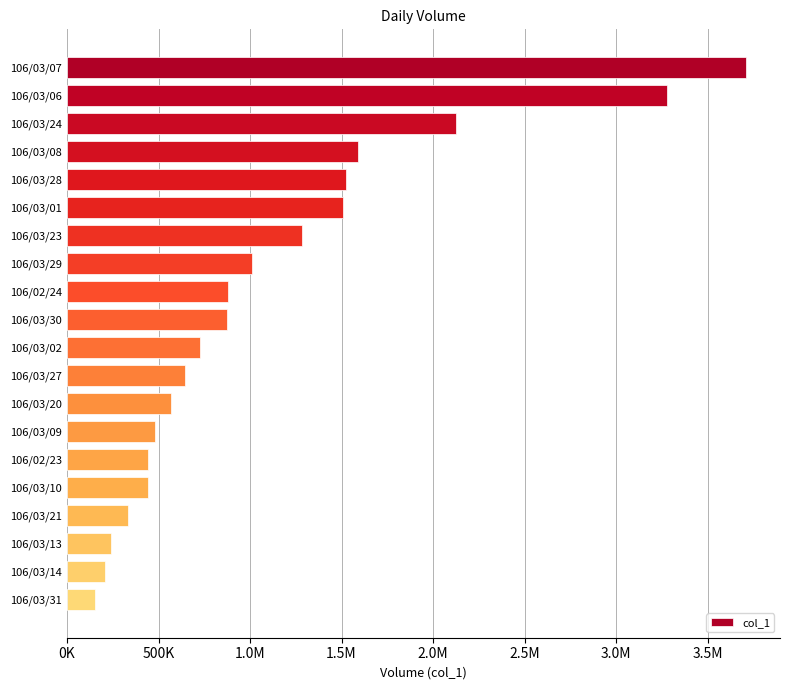

Are the bars horizontal?

Yes